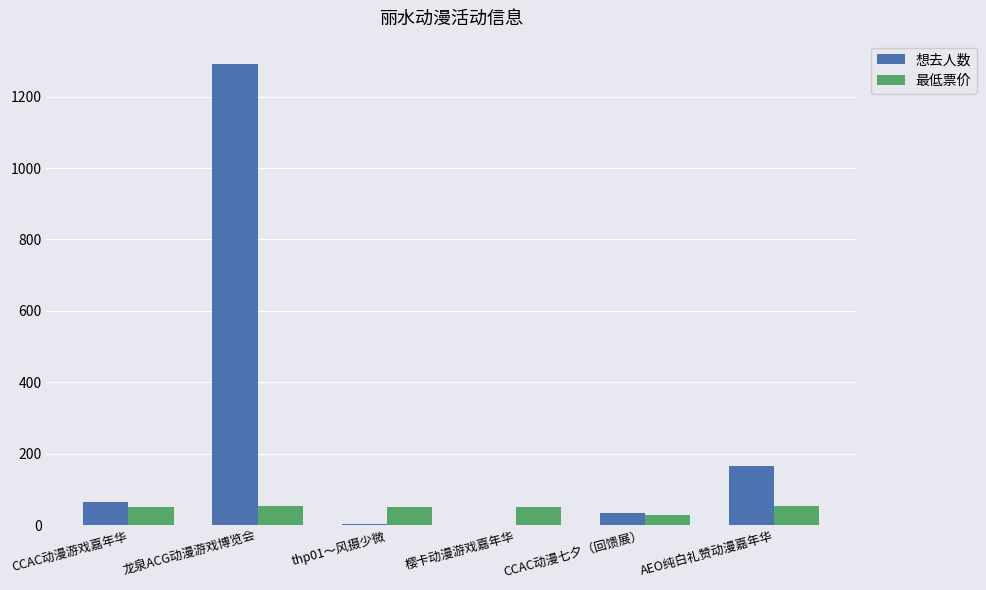

Which series changed the most between 龙泉ACG动漫游戏博览会 and AEO纯白礼赞动漫嘉年华?

想去人数